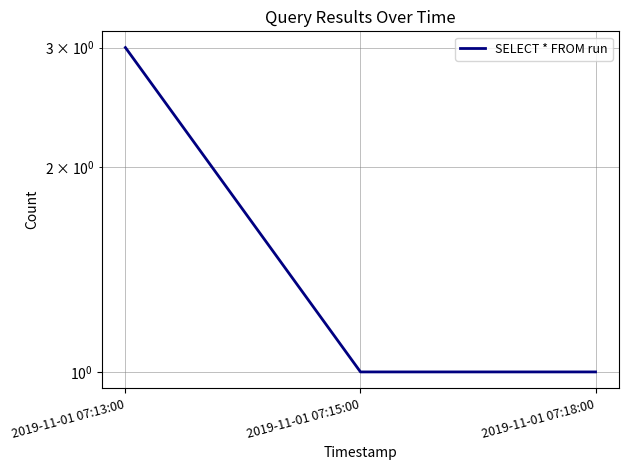

What position from the left is 2019-11-01 07:15:00?

2